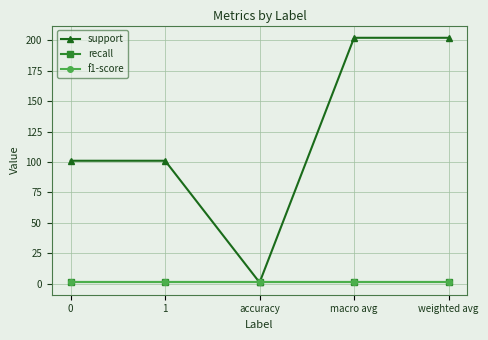

List the series in order of their peak value, highest first.

support, recall, f1-score